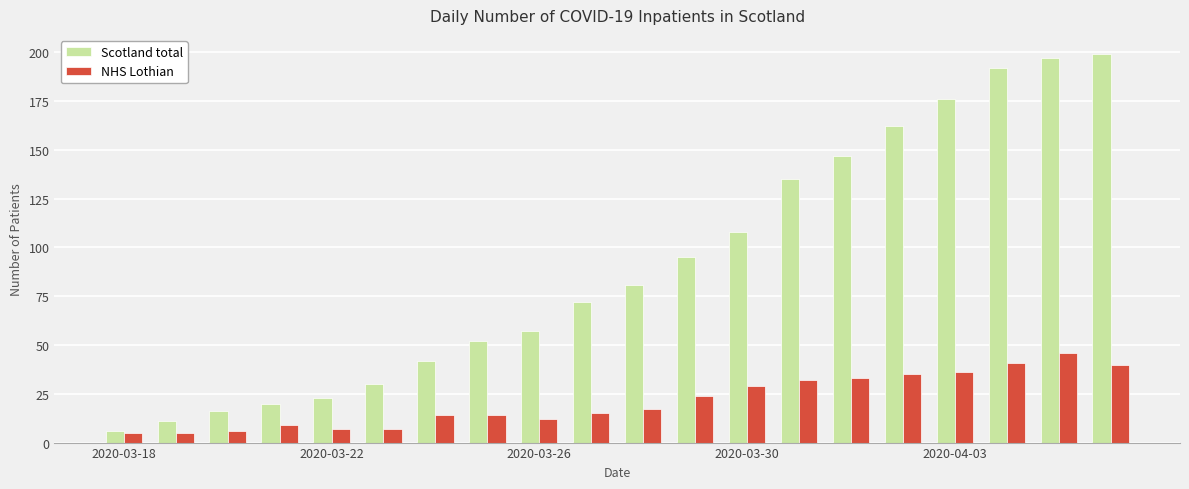

Which series has the largest range (max minus min)?

Scotland total